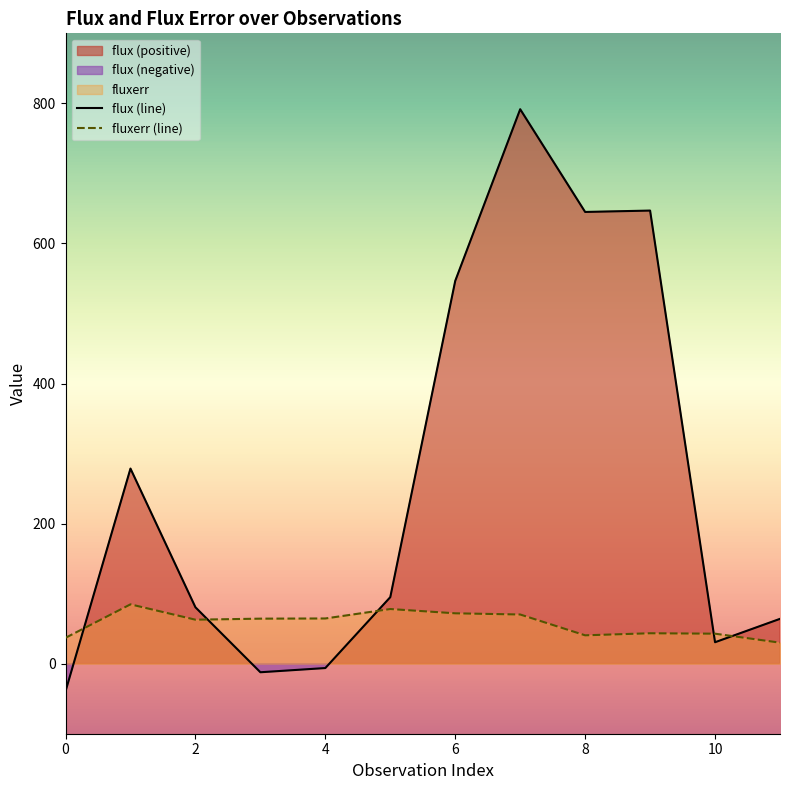

How many values in flux (line) are below zero?

3